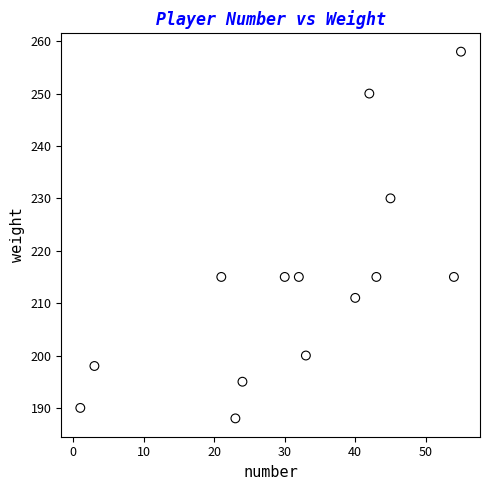

What is the range of X values (max minus min)?

54